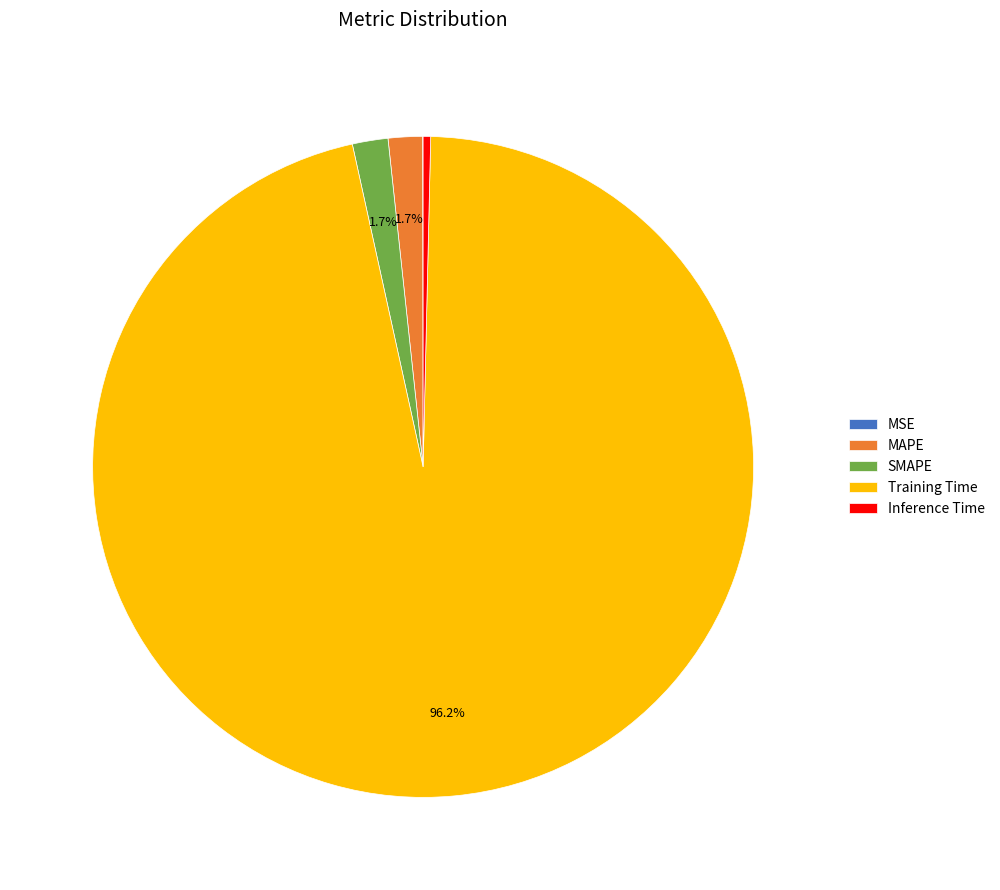

Which slice is the largest?

Training Time